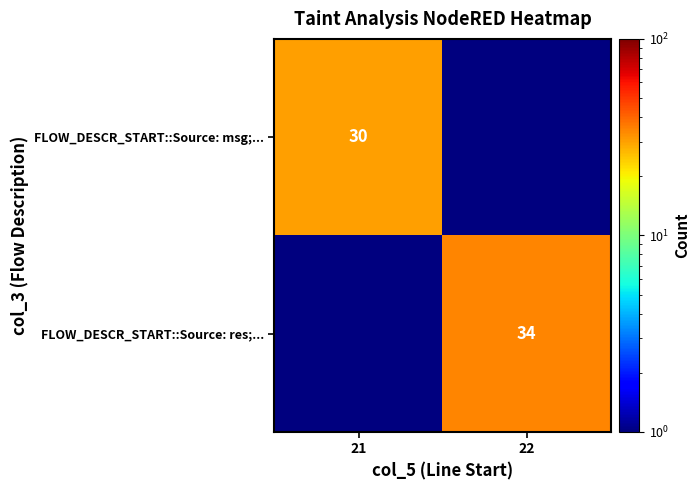

At how many categories does at least one series exceed 31?

1